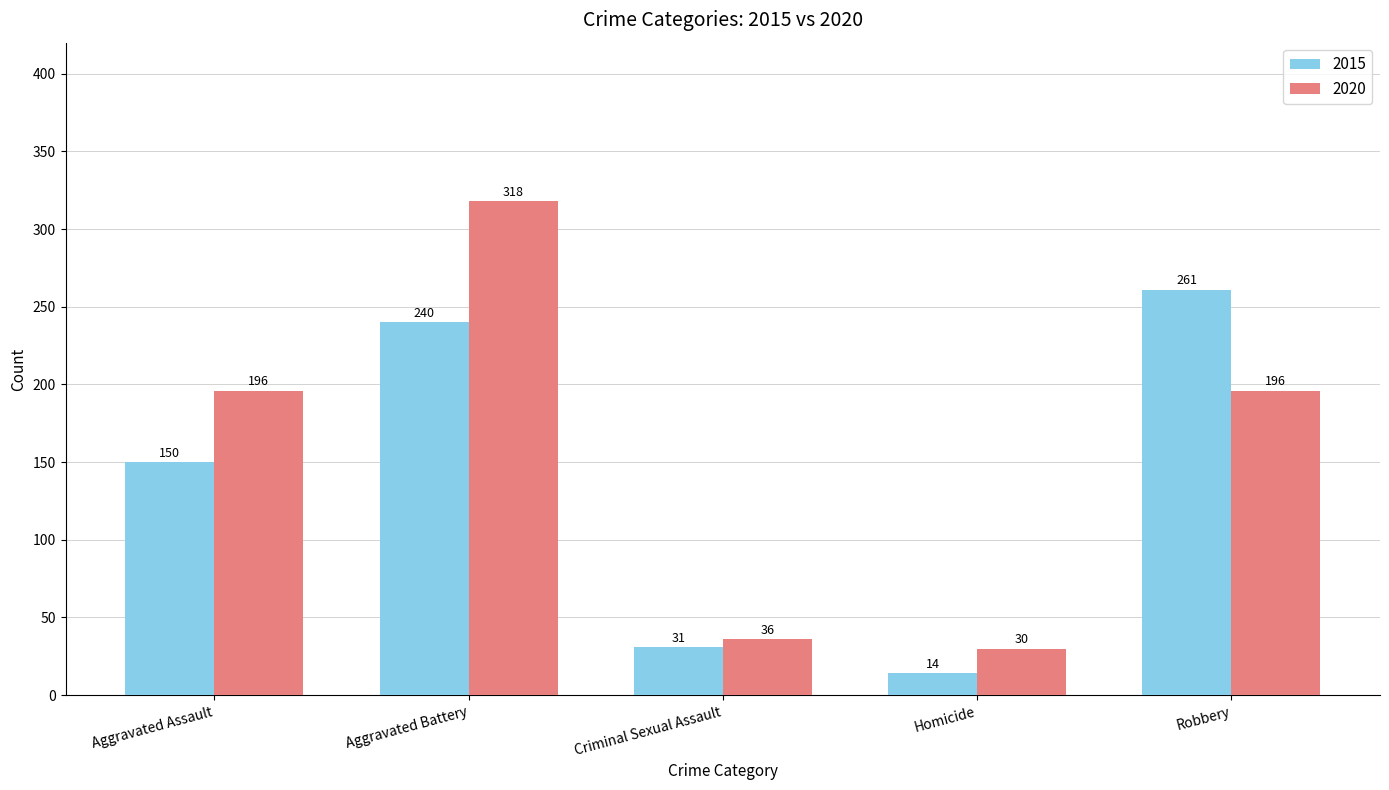

The 2020 series shows 321 at Robbery. True or false?

False